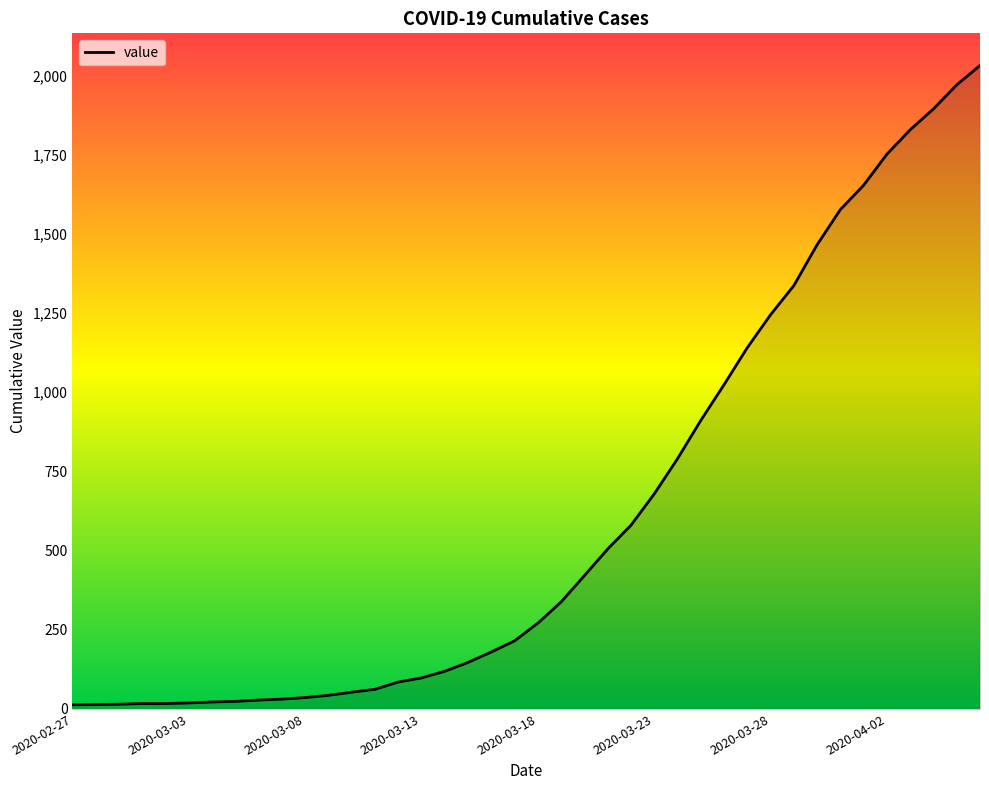

What is the maximum value shown in the chart?

2032